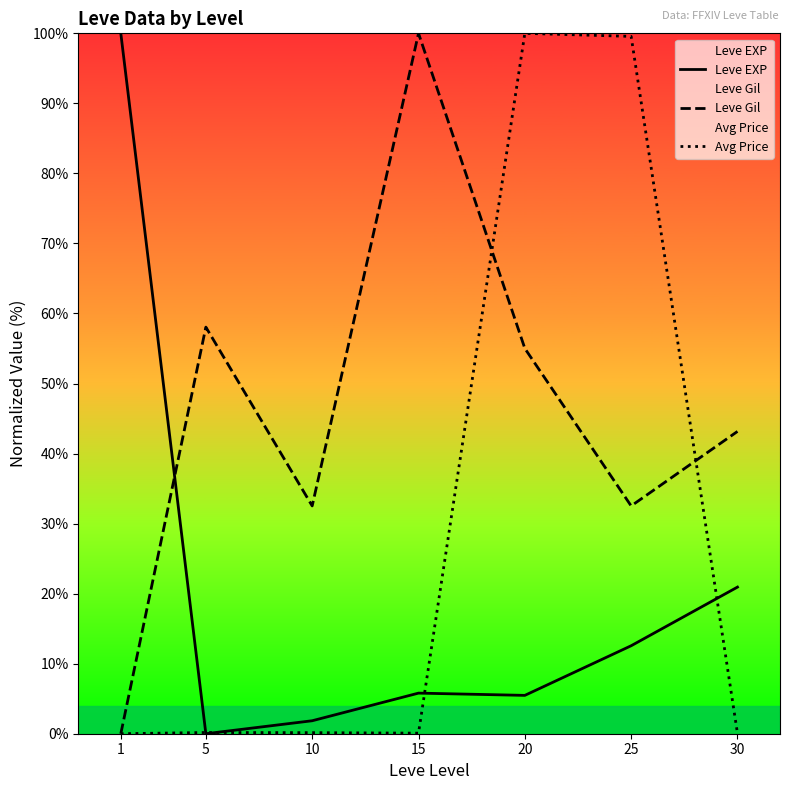

What is the greatest value displayed?

100.0